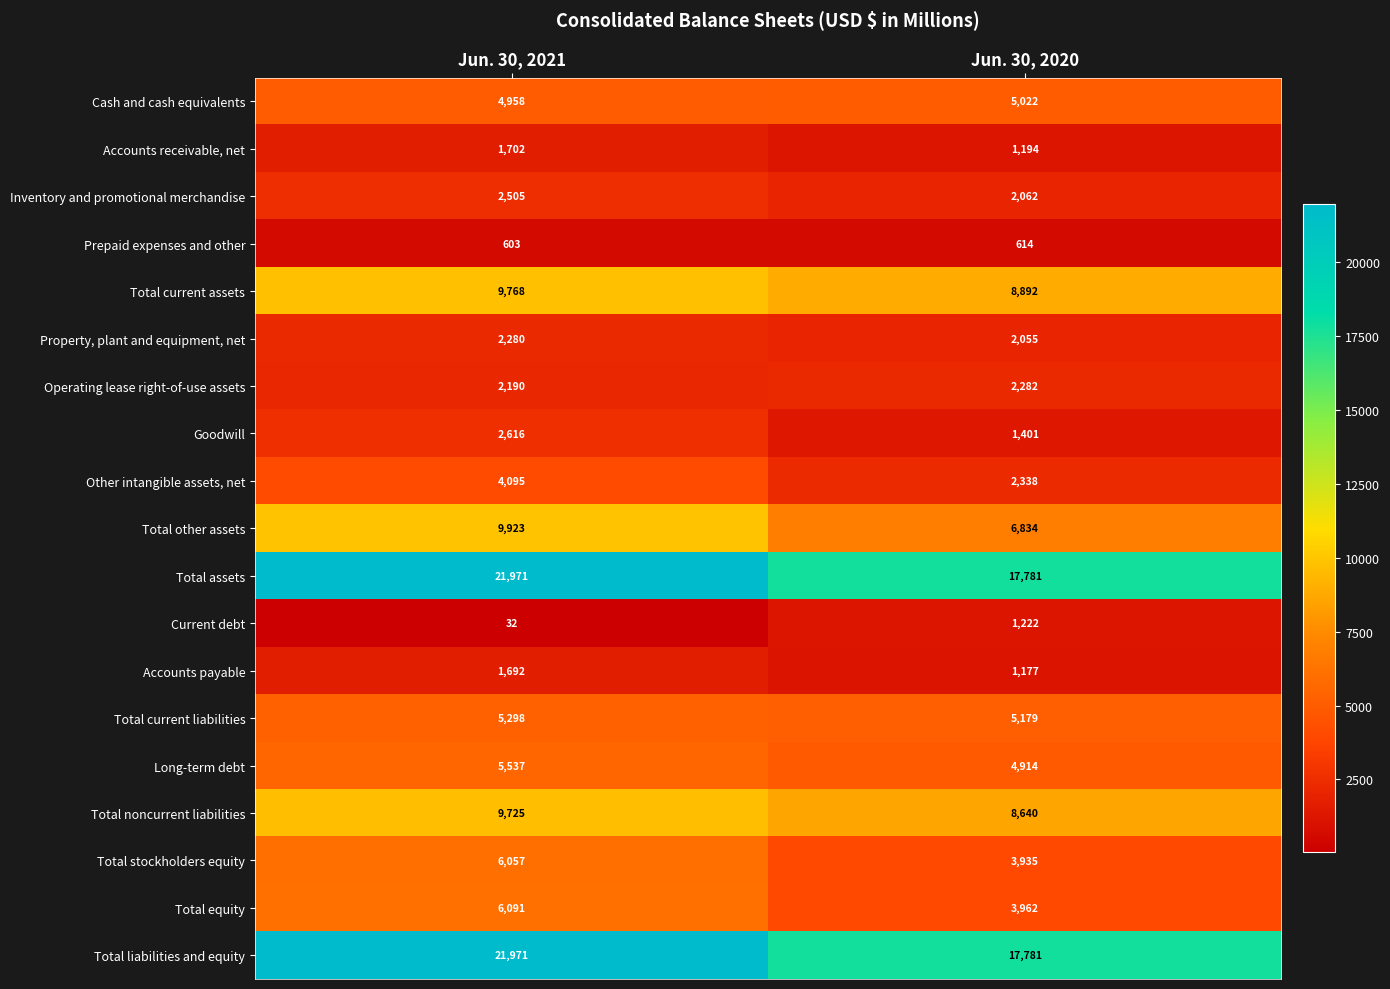

How many series are shown in this chart?

19